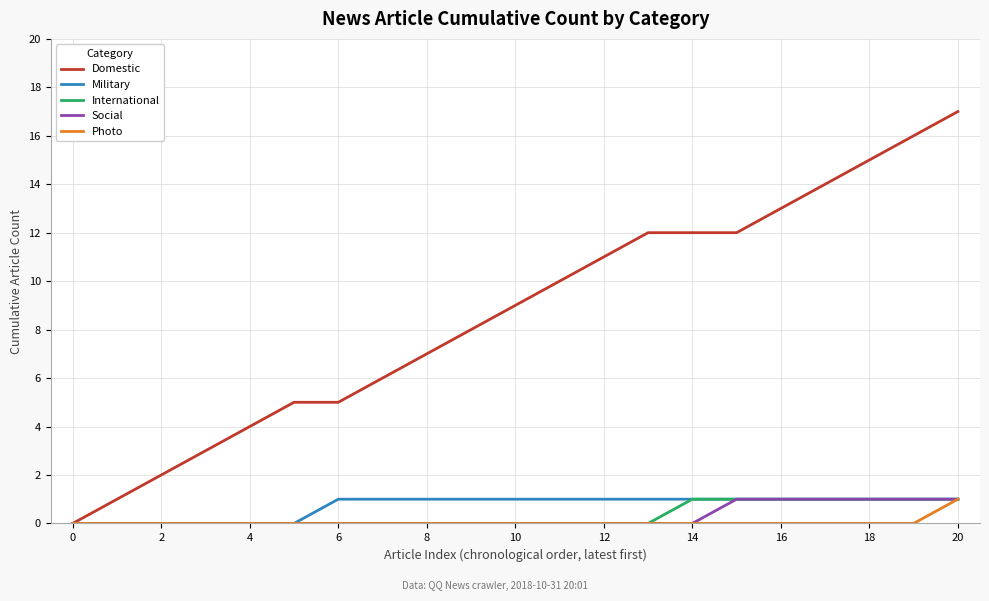

Which series has the largest range (max minus min)?

Domestic